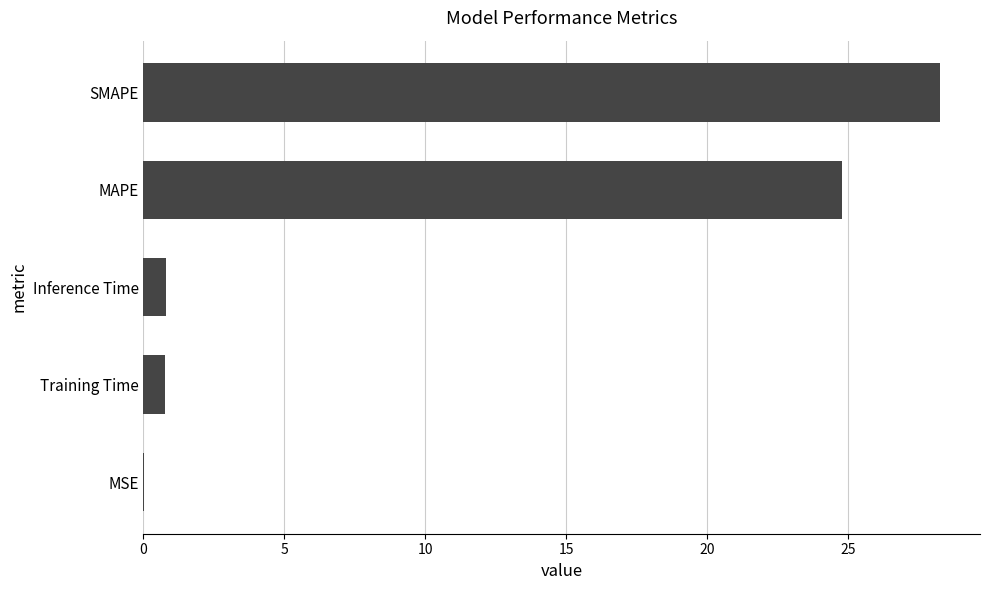

What is the change in value from MAPE to Training Time?

-24.0